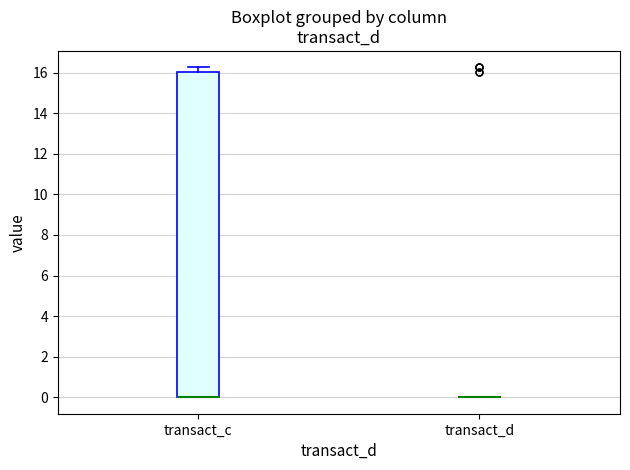

Where does the upper whisker of the box for transact_c end on the y-axis? The values are not printed on the chart, so give them approximately, as read against the axis.

16.2